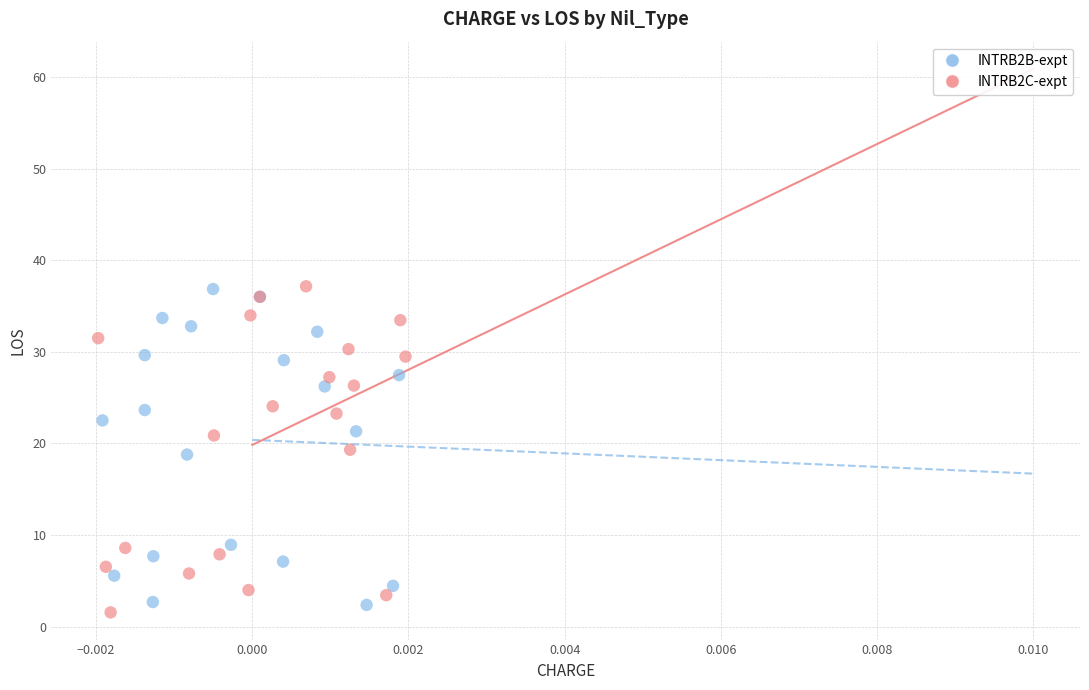

What are all the series names shown in the legend?

INTRB2B-expt, INTRB2C-expt